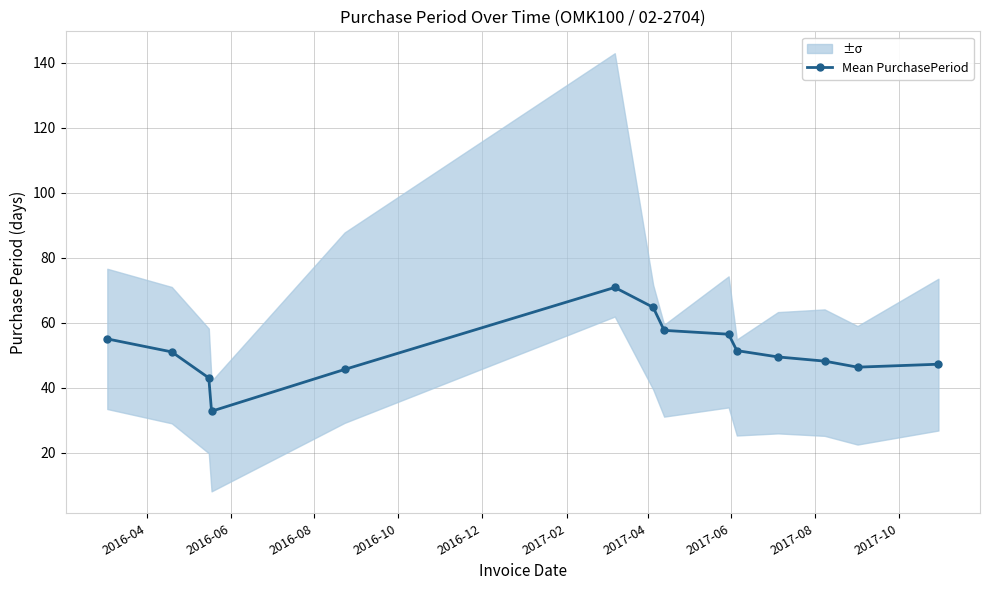

What is the minimum value for Mean PurchasePeriod?

32.8